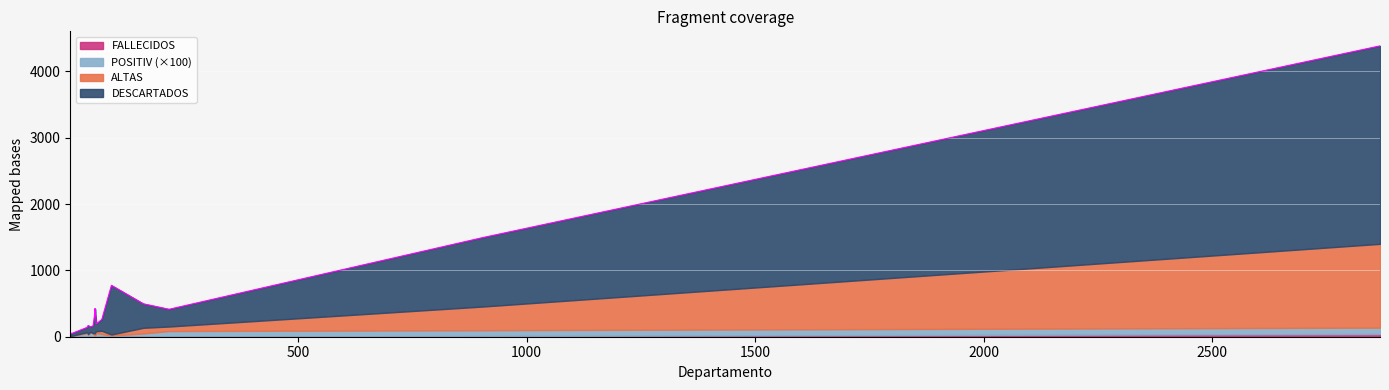

Rank the series by their maximum value, from lowest to highest.

POSITIV, FALLECIDOS, ALTAS, DESCARTADOS